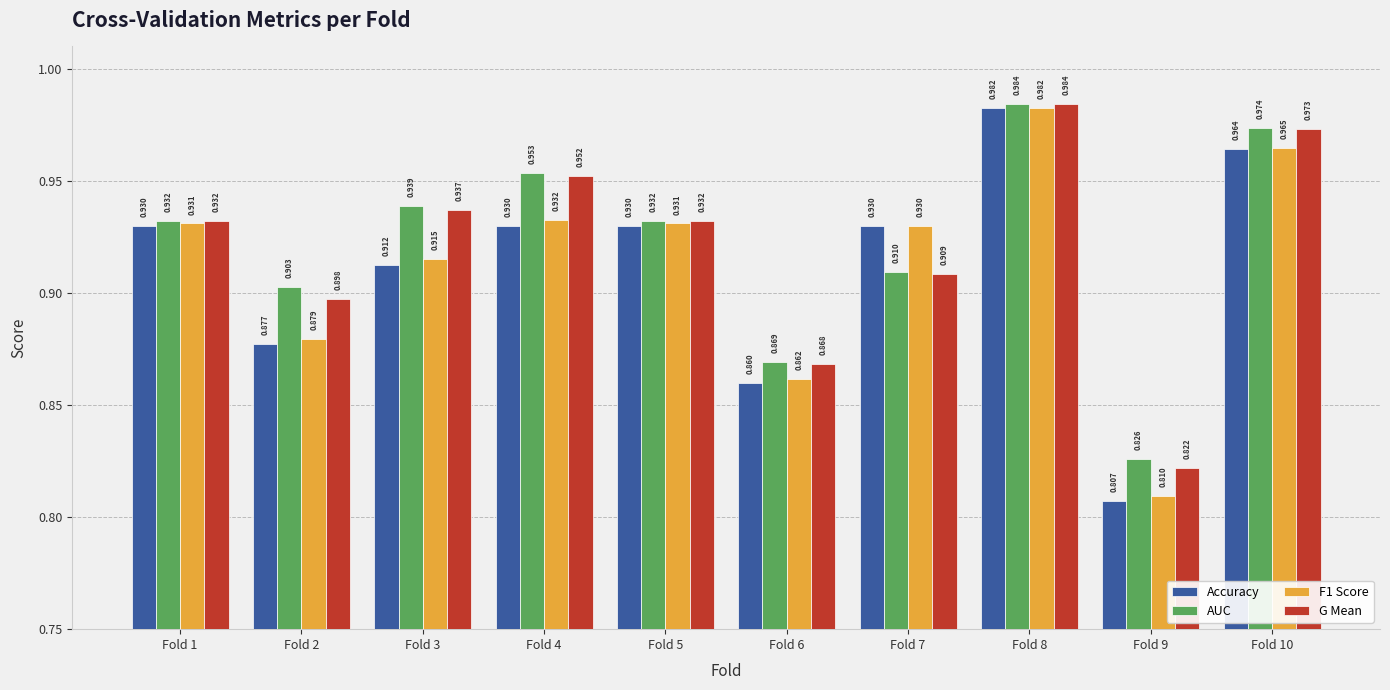

True or false: F1 Score has a value of 0.9 at Fold 4.

True